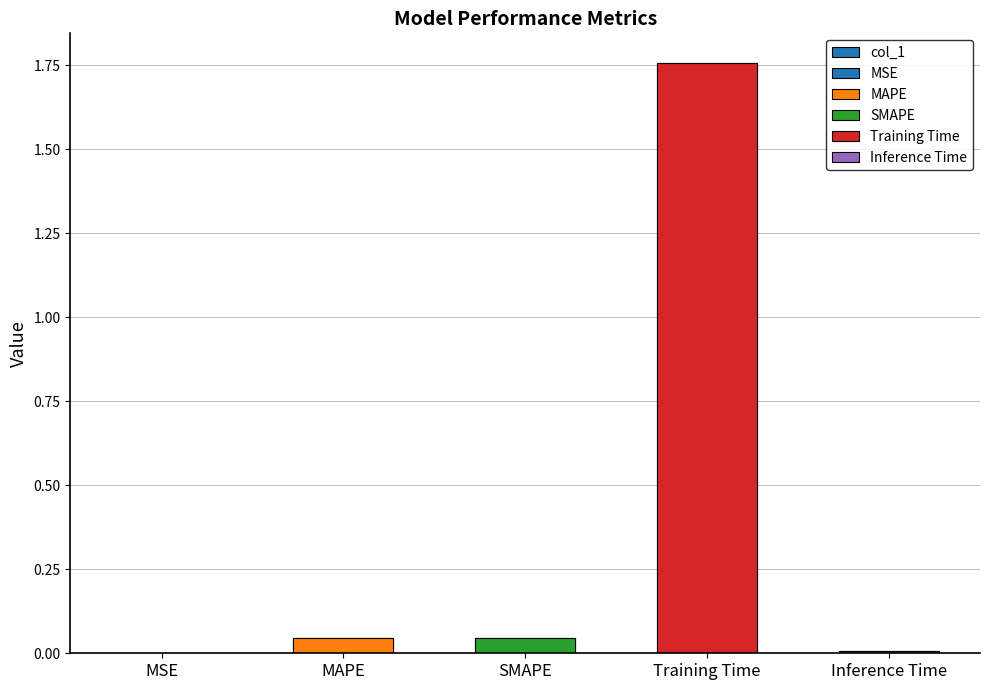

What is the label of the 2nd bar from the left?

MAPE